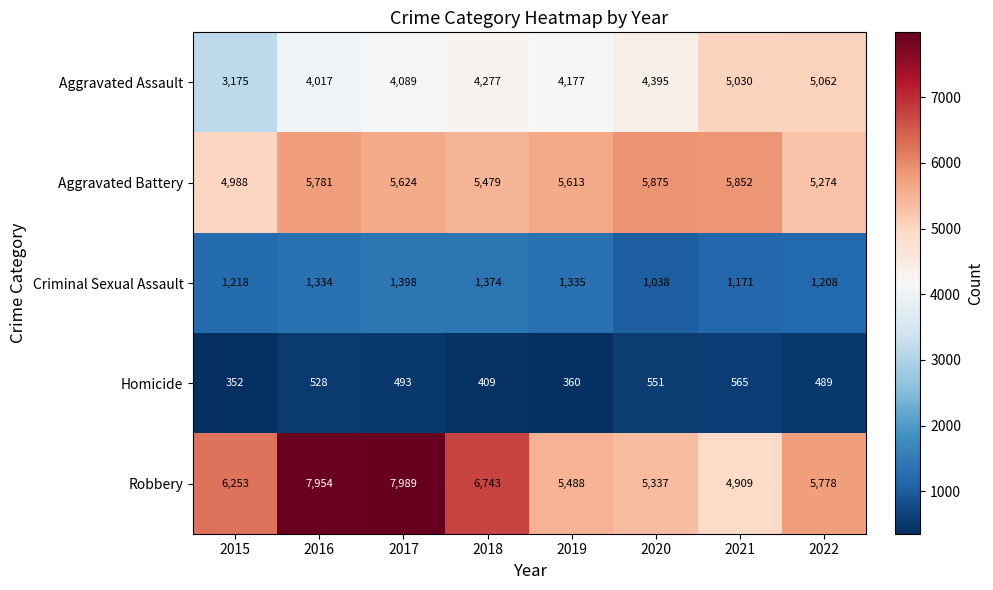

At which label is Robbery closest to 6449?

2015